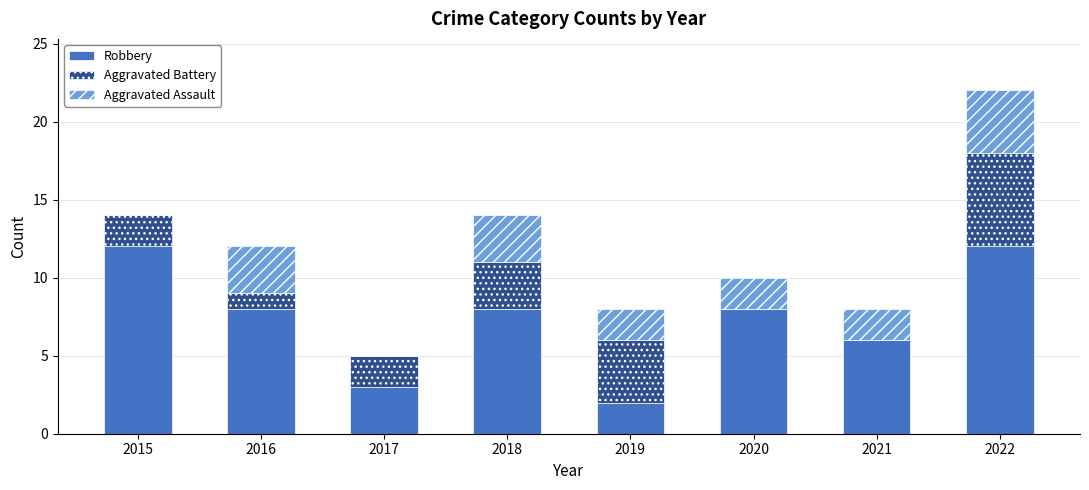

True or false: Robbery has a value of 14 at 2018.

False